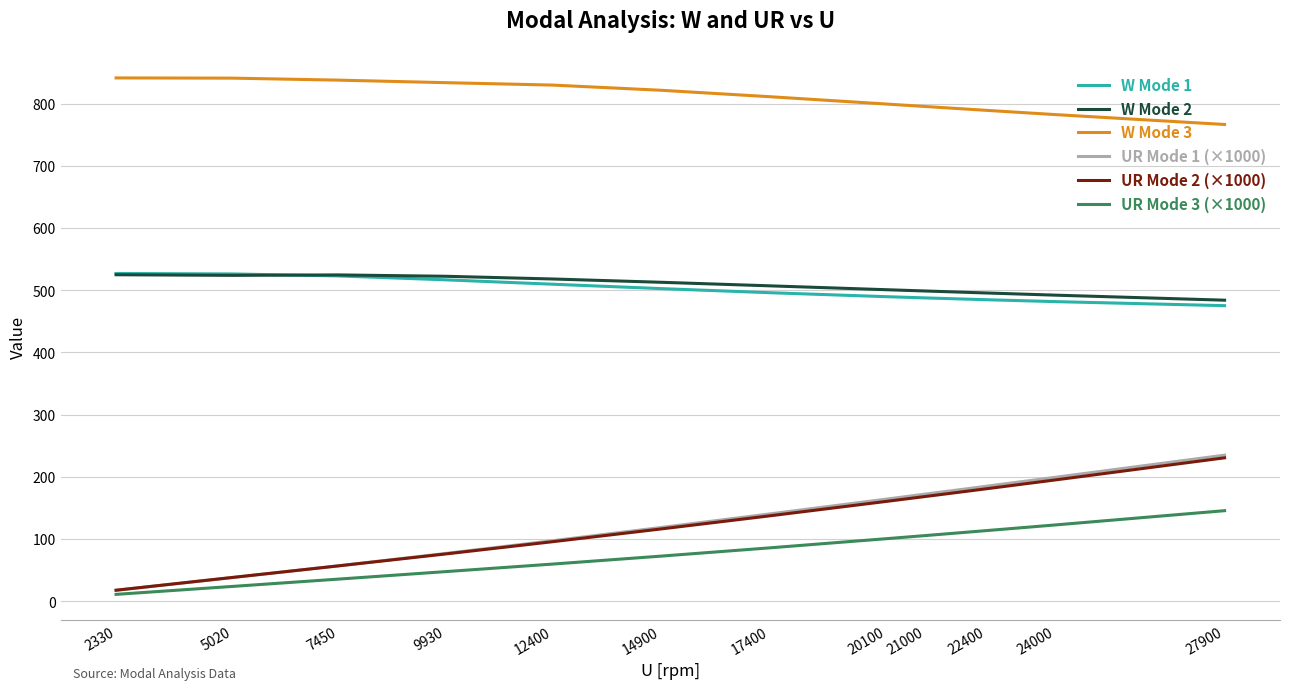

Does the chart display data point markers on the line(s)?

No